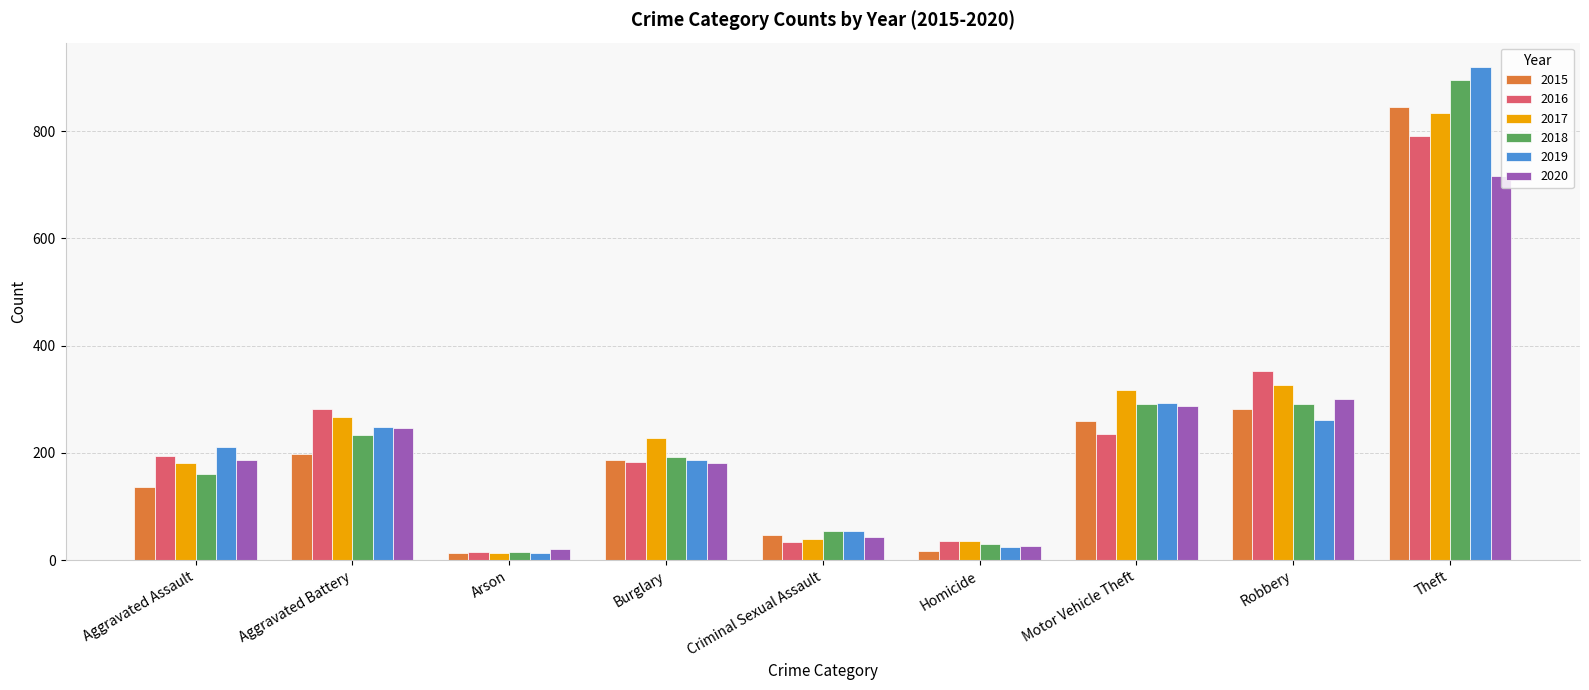

At which label does 2017 reach its minimum?

Arson